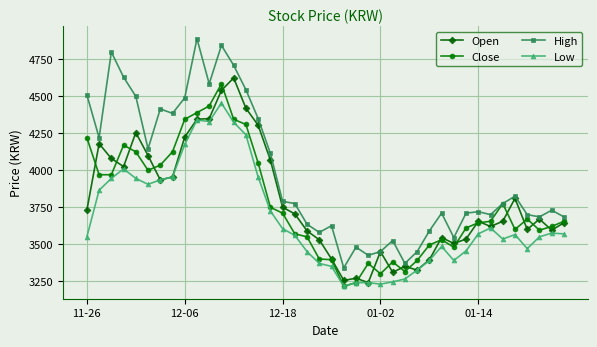

True or false: Low and High intersect in this chart.

False